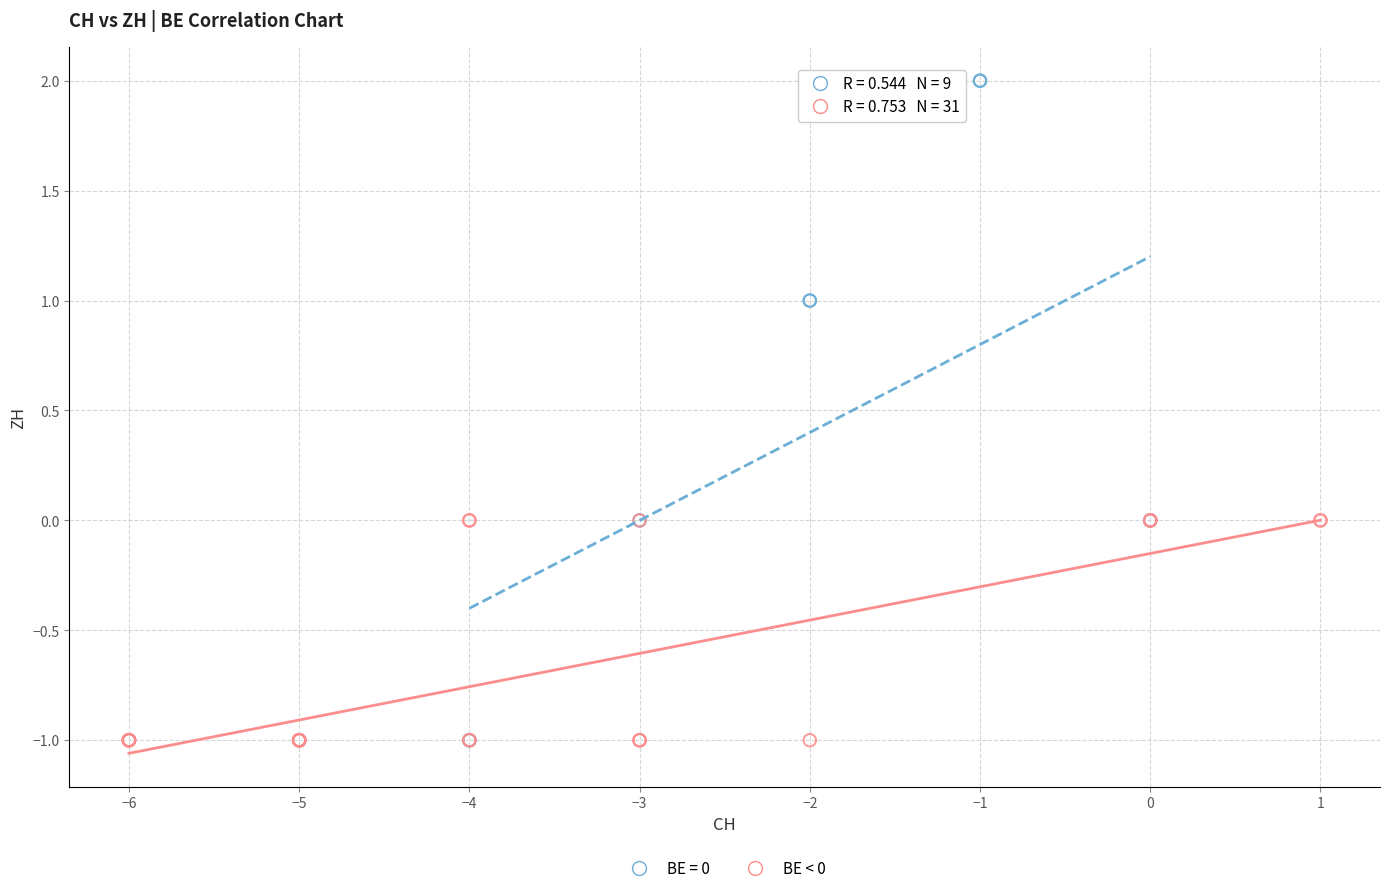

Which series reaches the maximum Y coordinate?

BE = 0